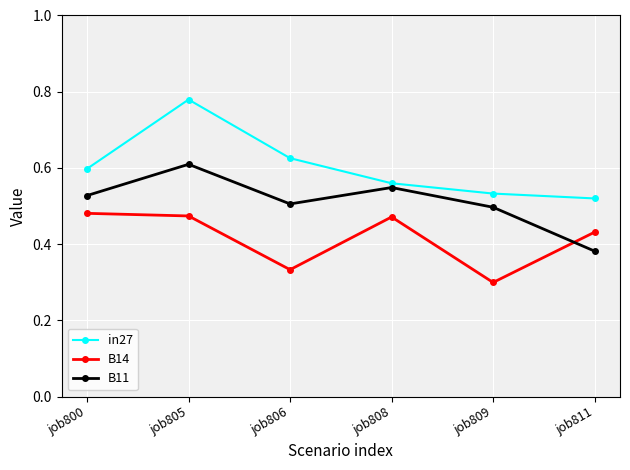

True or false: B11 has a value of 0.9 at job808.

False